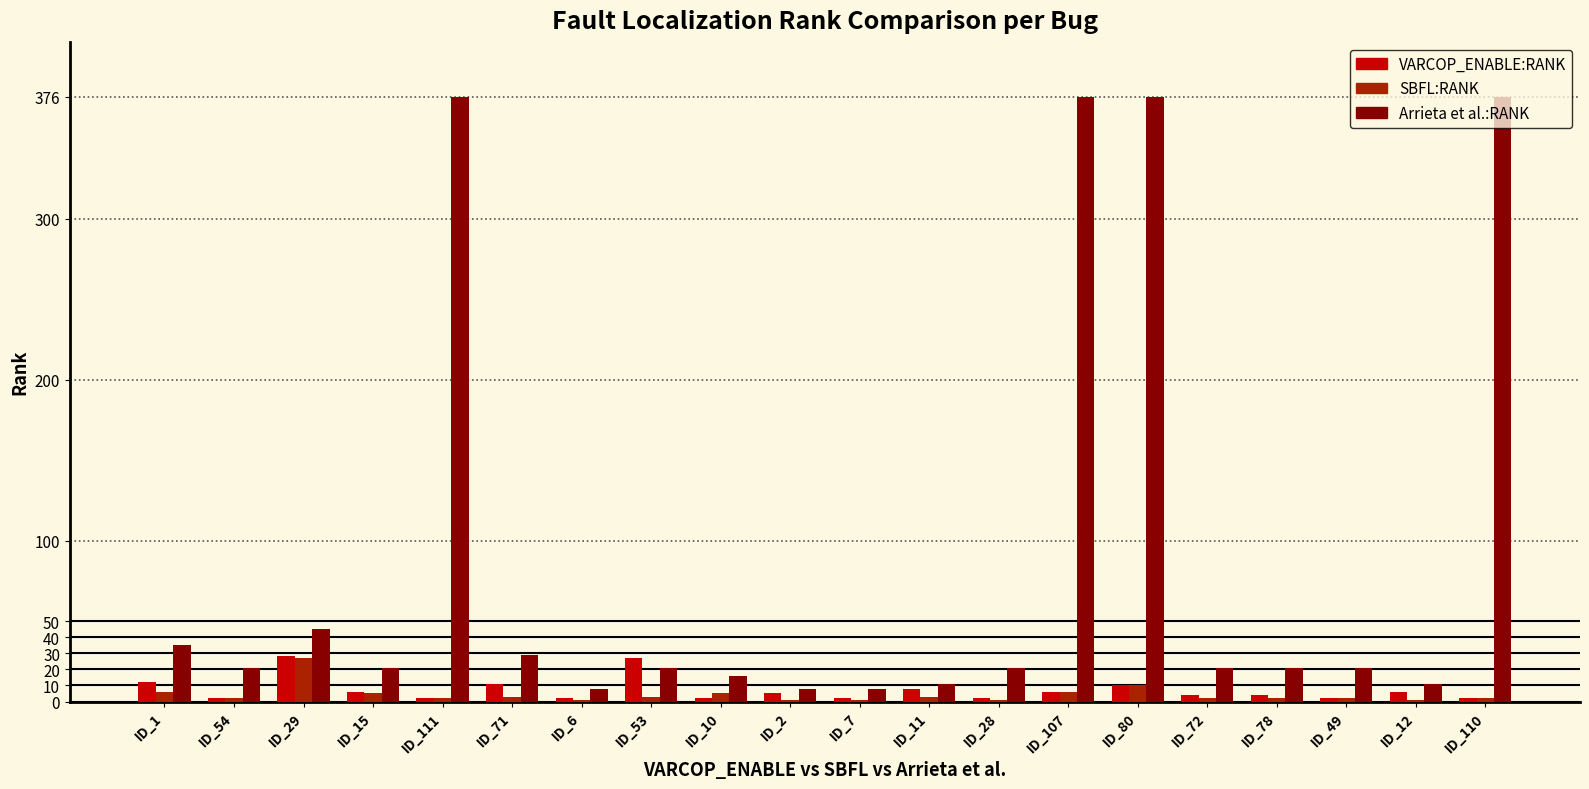

Is it true that SBFL:RANK equals 3 at ID_11?

True